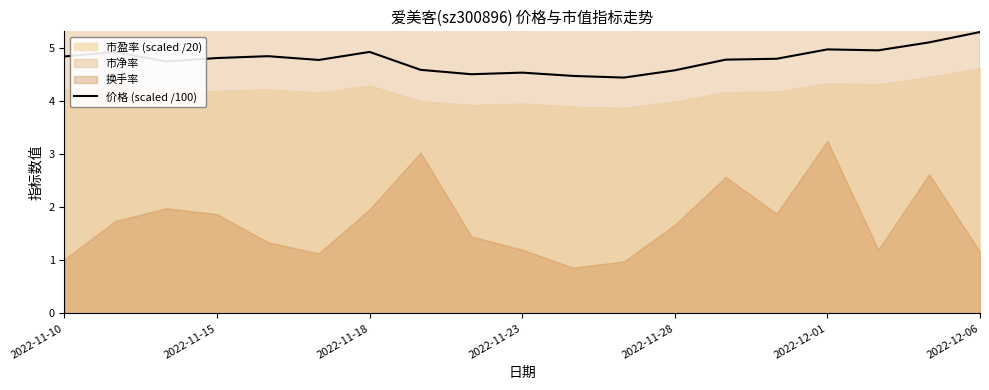

How many interior local peaks (higher than both neighbors) does the data have?

5